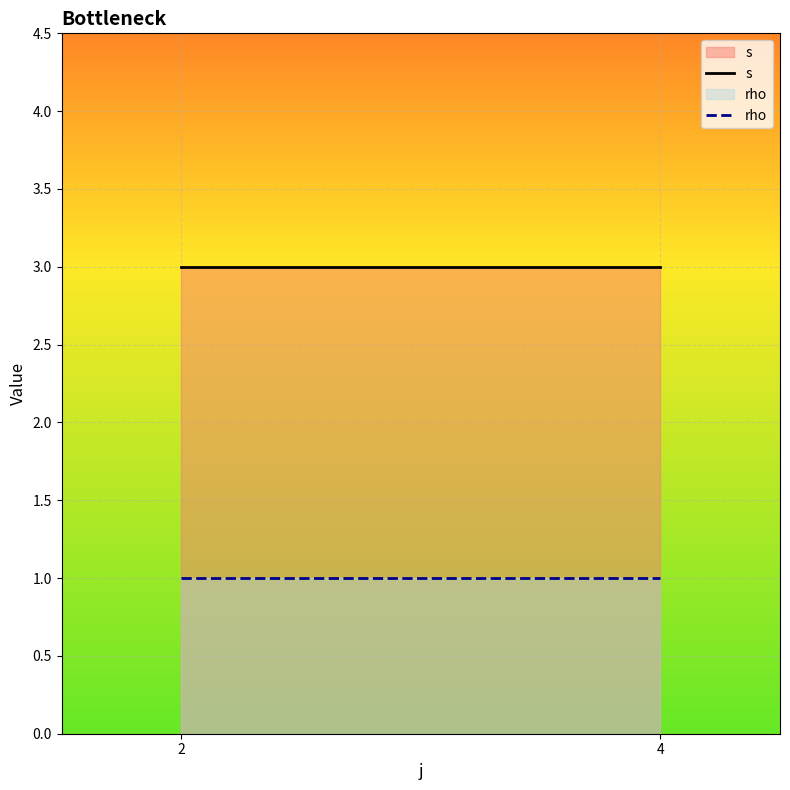

Which series has the largest total across all categories?

s